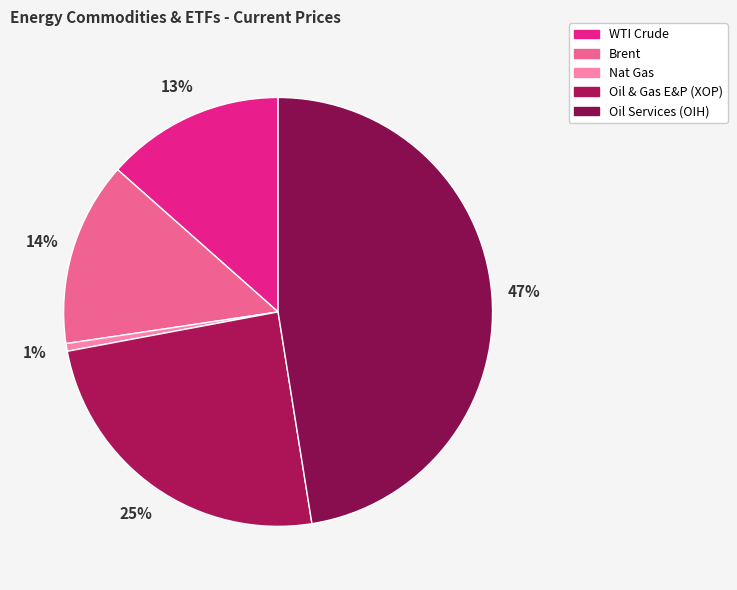

To the nearest percent, what is the average slice percentage?

20%